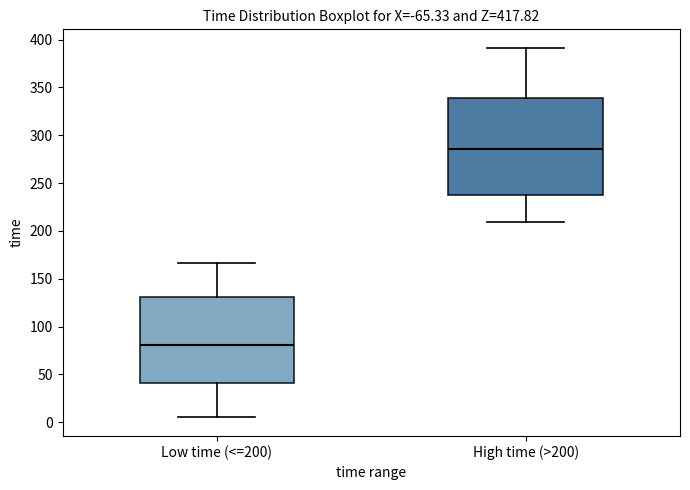

Reading left to right, transcribe this box plot: for each box, give where its median line is, the range the box spans, and where its two whiskers end, as read against the y-axis. The values are not printed on the chart, so give them approximately, as read against the axis.

Low time (<=200): median 80, box 40 to 130, whiskers 5 to 165
High time (>200): median 285, box 235 to 340, whiskers 210 to 390